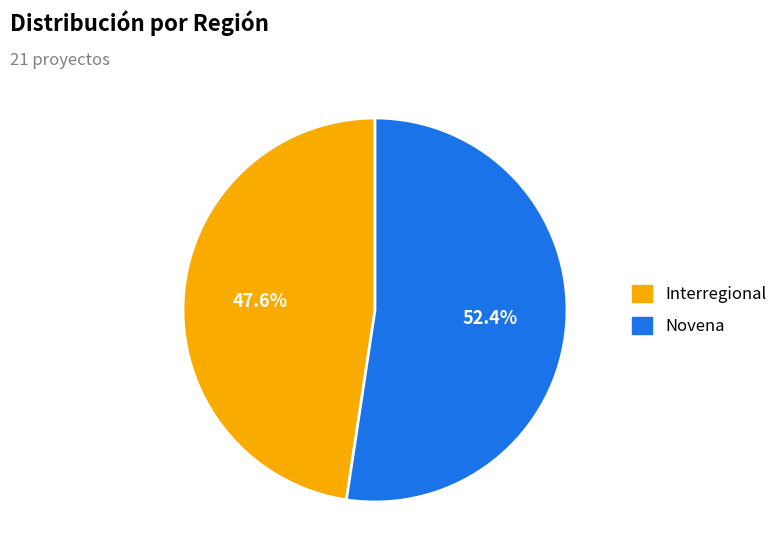

Combined, do Interregional and Novena account for over 50%?

Yes